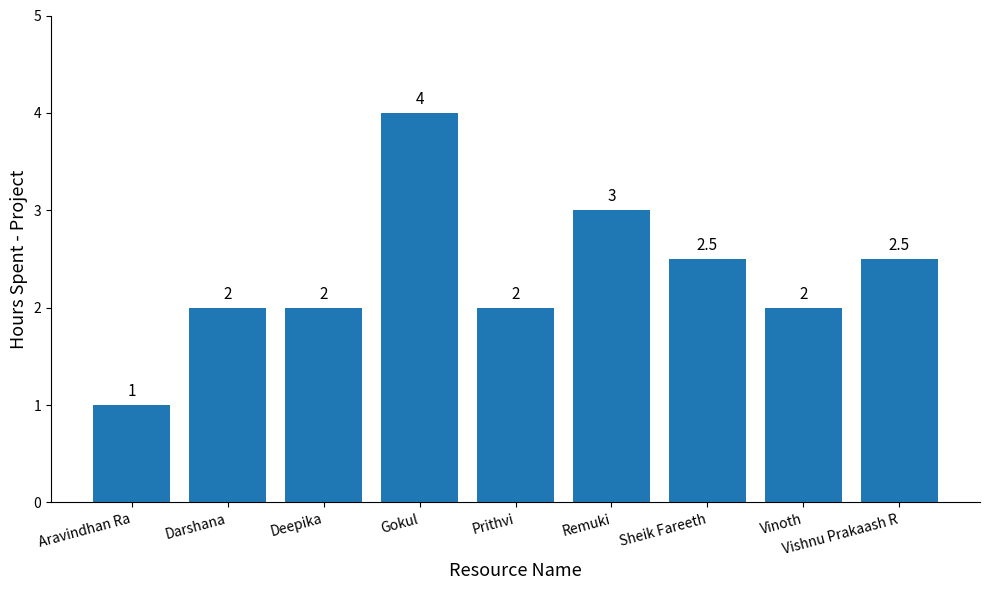

What is the label of the 7th bar from the left?

Sheik Fareeth